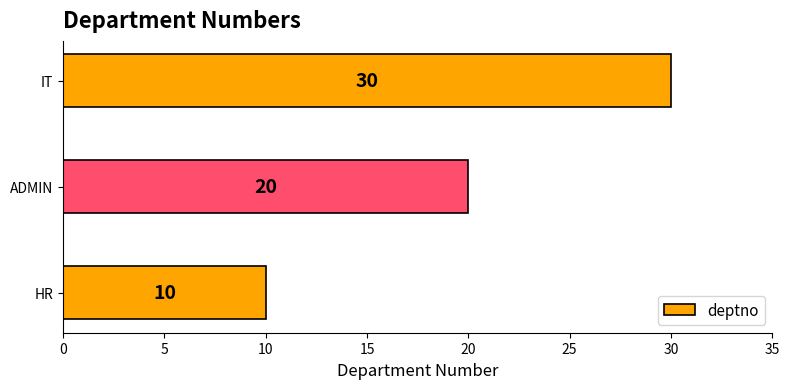

What is the difference between the maximum and second lowest values?

10